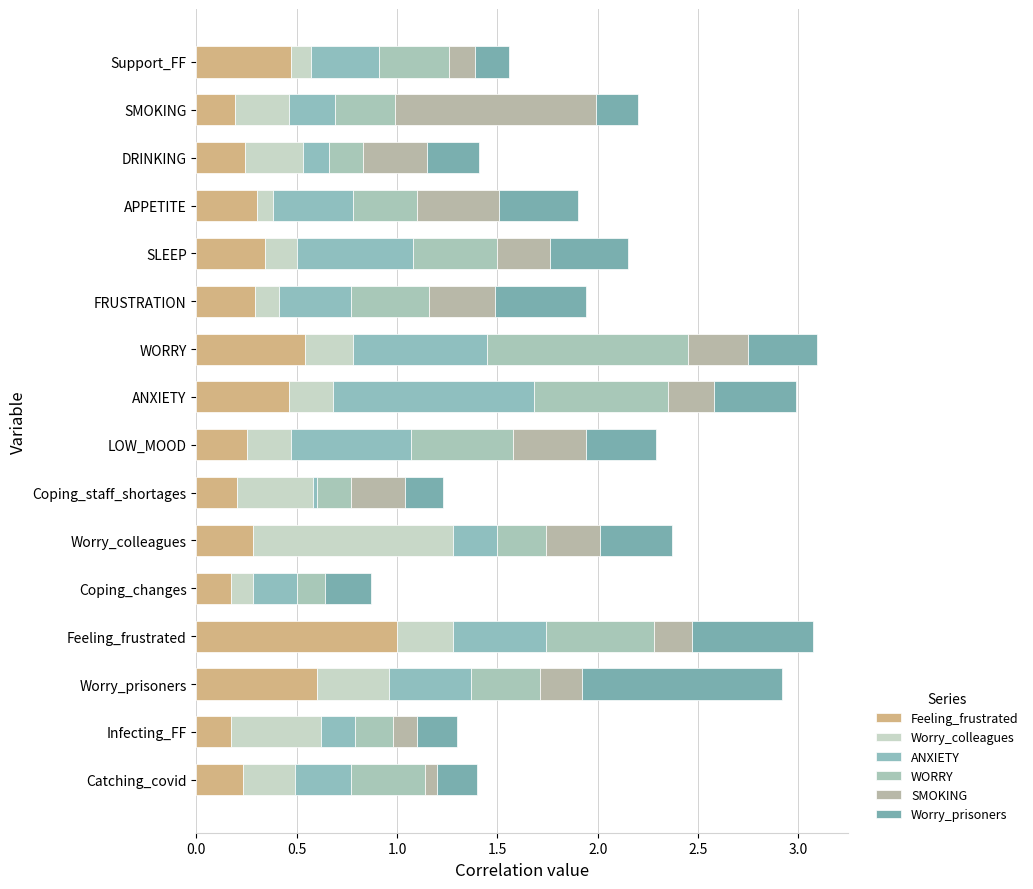

At how many categories does at least one series exceed 0?

16